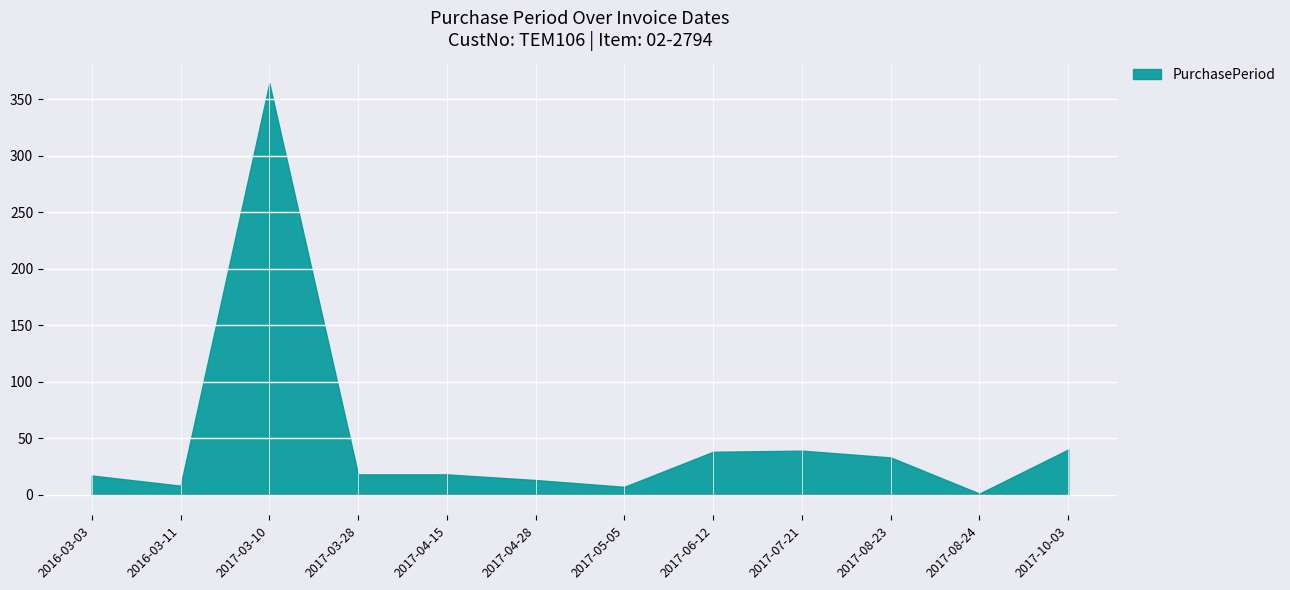

Where is the first local minimum?

2016-03-11